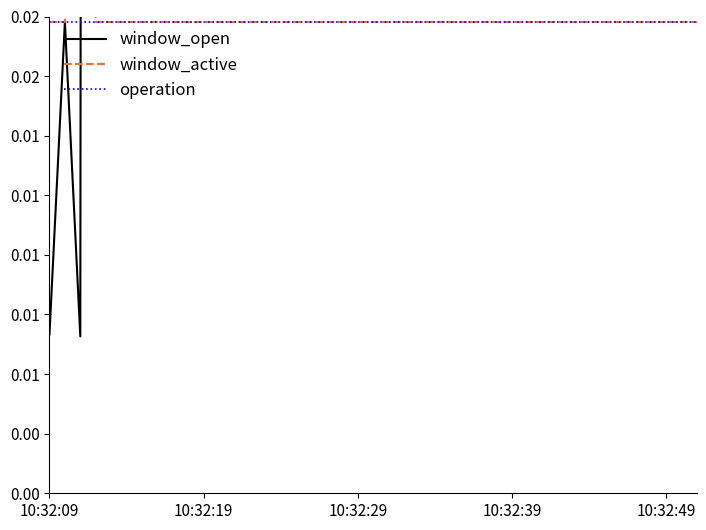

List the series in order of their peak value, highest first.

window_open, window_active, operation